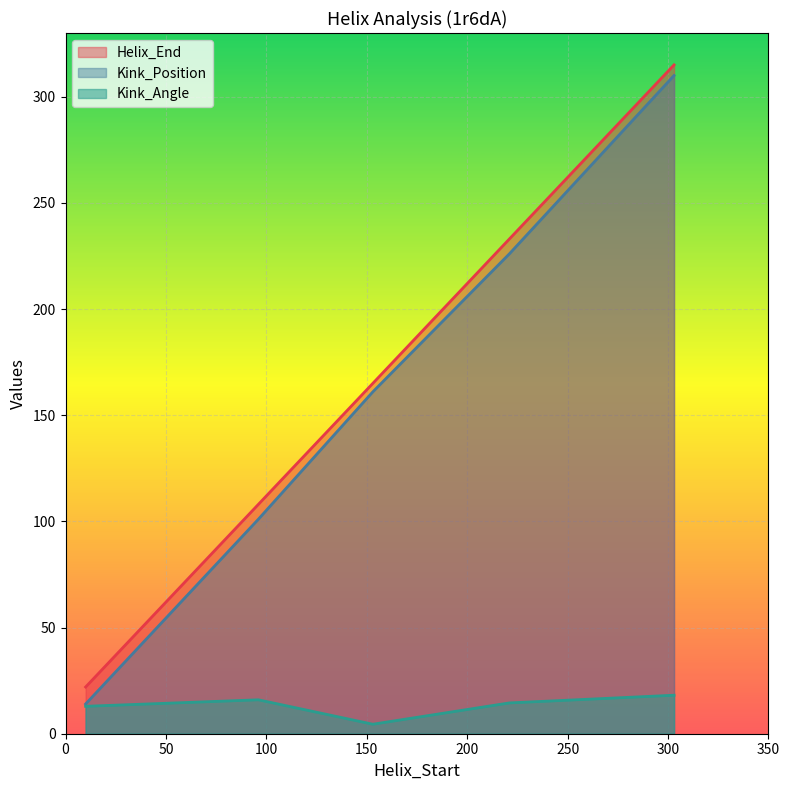

Count the Kink_Position values in the range 101 to 226.

3